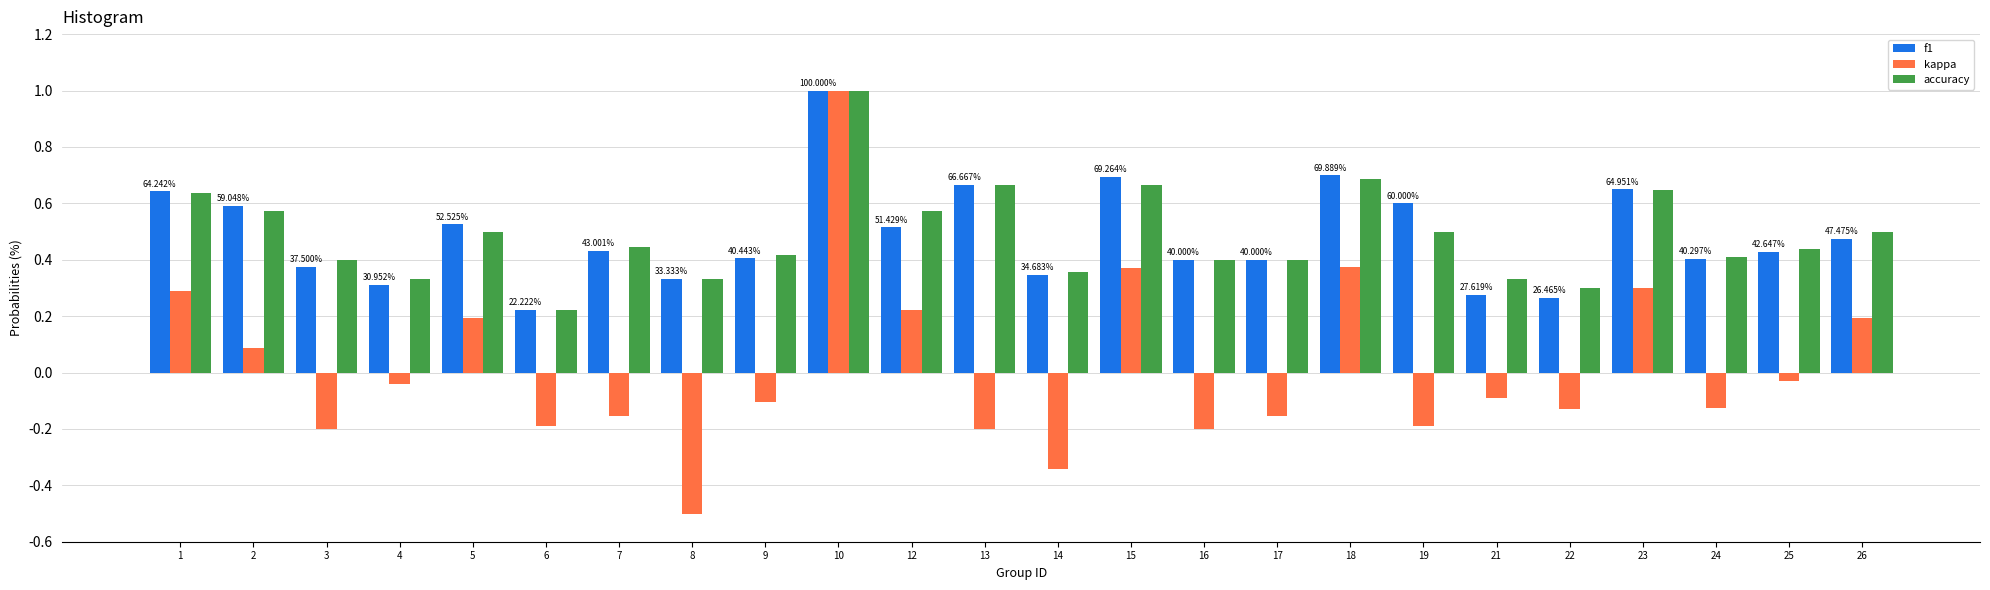

Which series changed the most between 4 and 14?

kappa